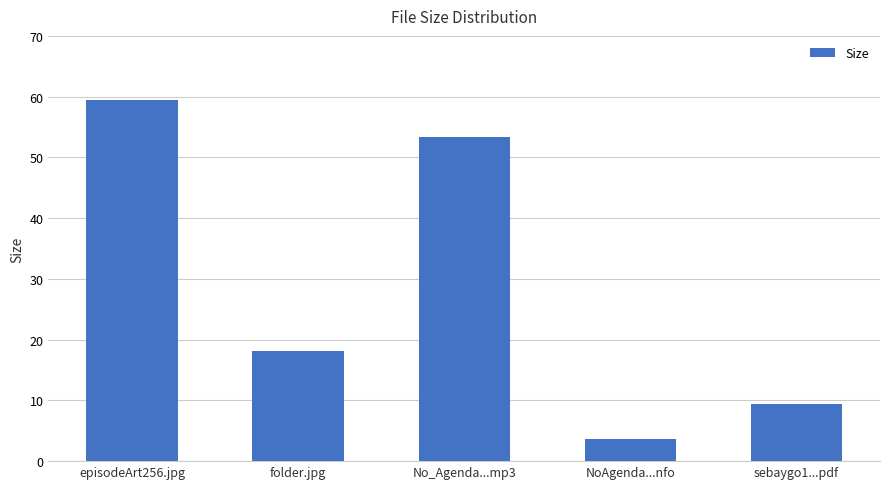

Is it true that the value at folder.jpg is 10.7?

False